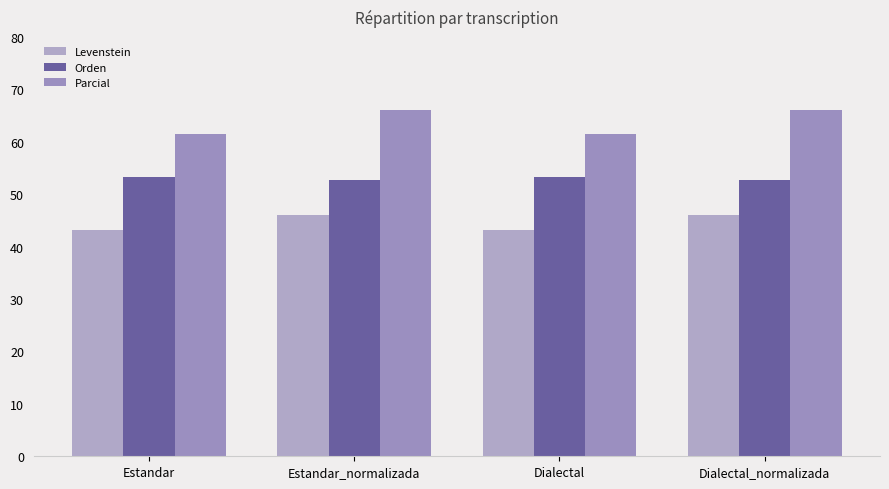

What is the label of the 3rd bar from the left?

Dialectal